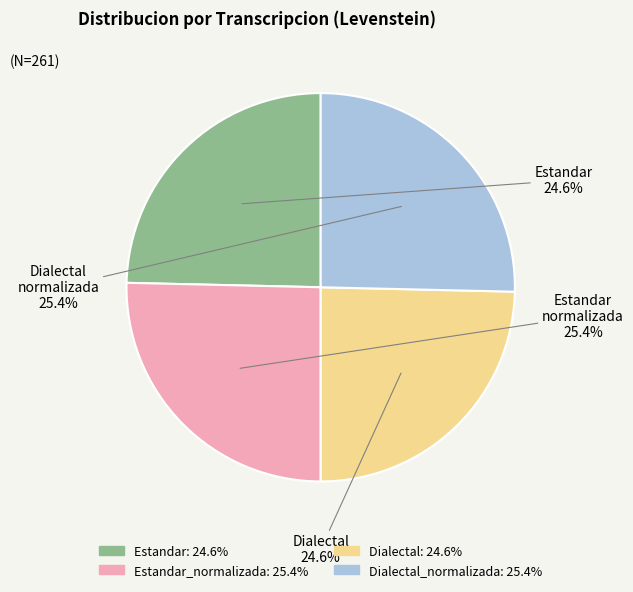

Does any single category account for the majority?

No